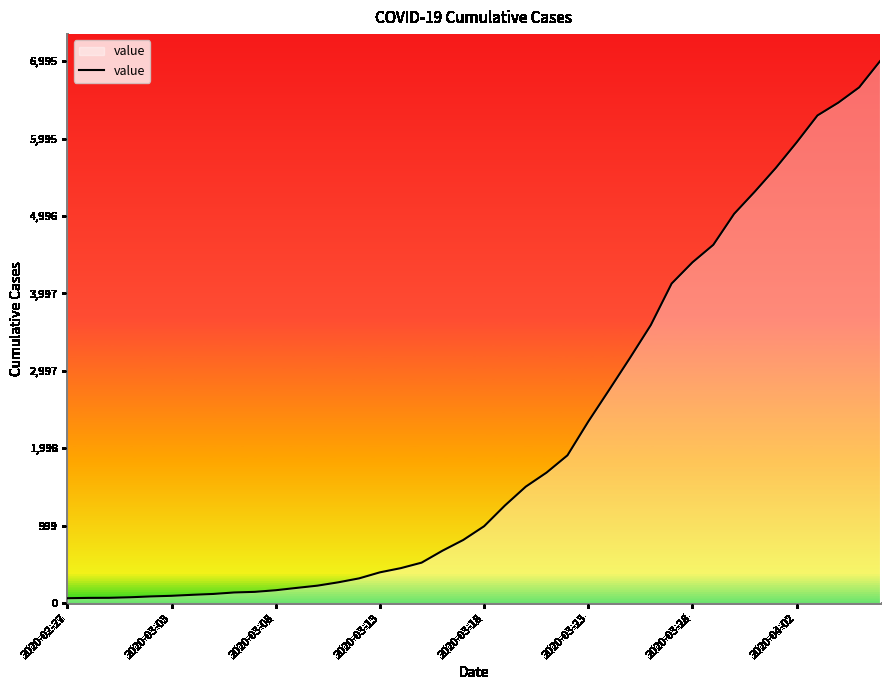

What is the difference between the maximum and minimum values?

6931